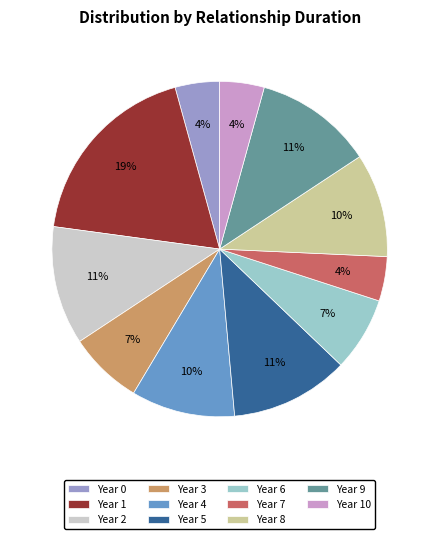

True or false: Year 10 accounts for 4% of the total.

True